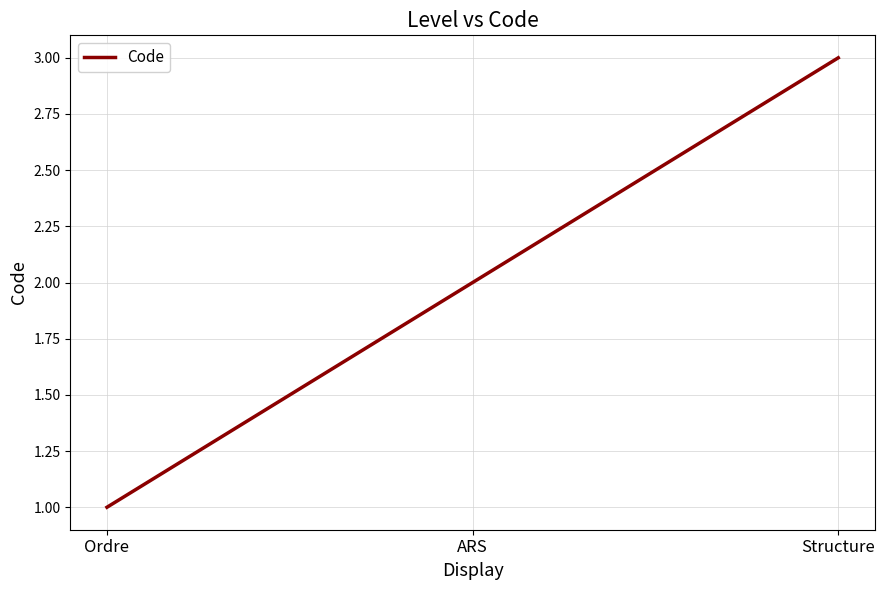

What is the difference between the maximum and second lowest values?

1